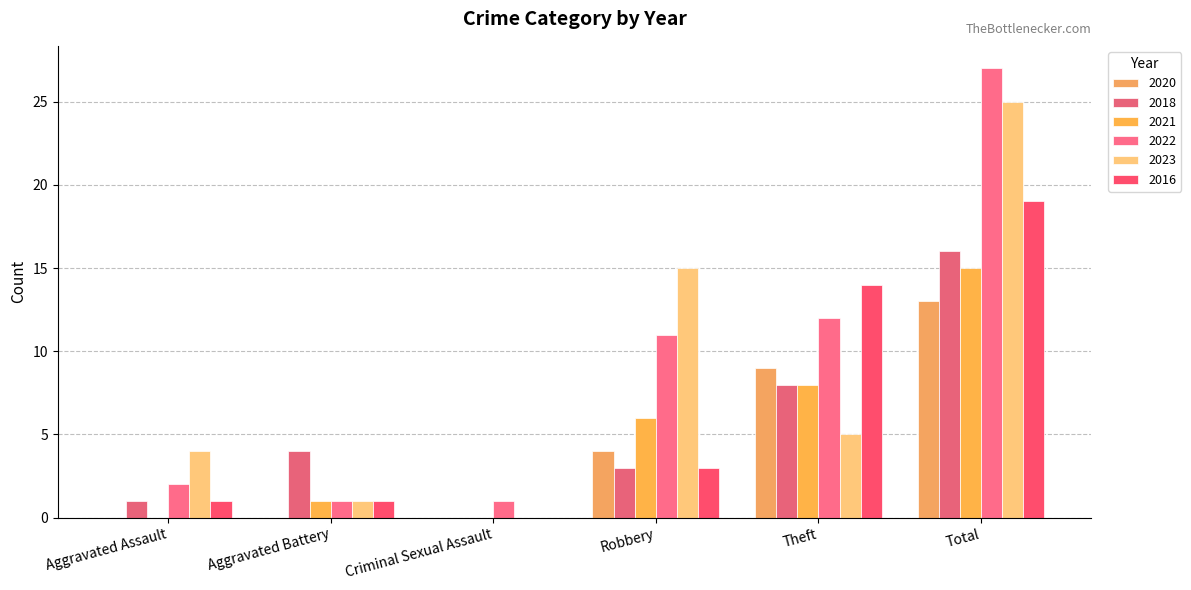

How many distinct data groups are displayed?

6